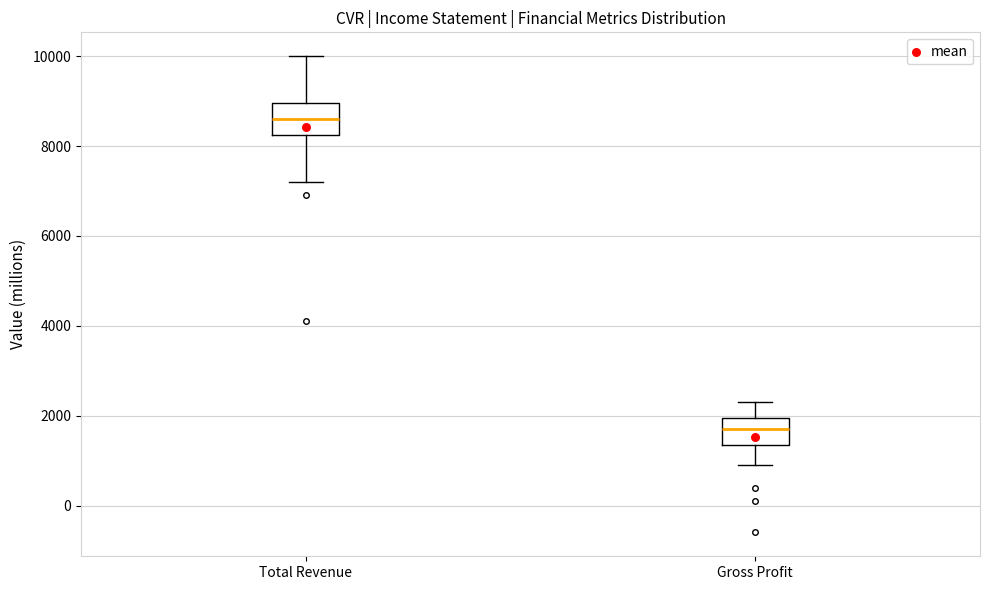

Which box has the highest median line?

Total Revenue